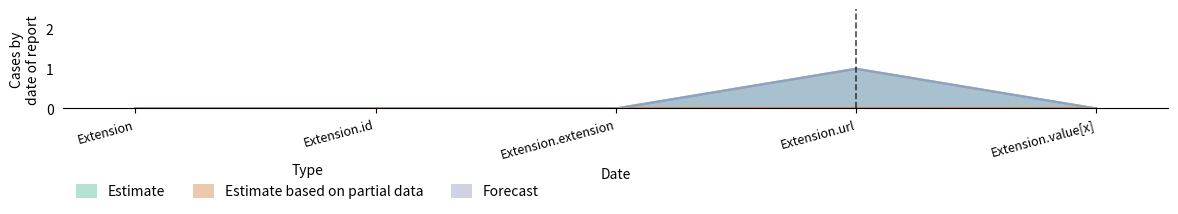

Reading right to left, extract all data points from this chart.

Estimate: 0	1	0	0	0
Forecast: 0	1	0	0	0